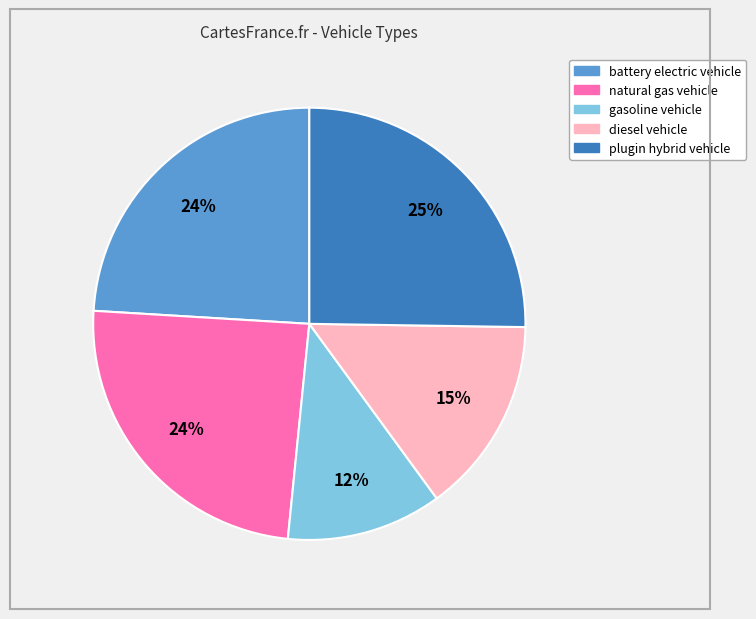

To the nearest percent, what is the combined percentage of diesel vehicle and natural gas vehicle?

39%